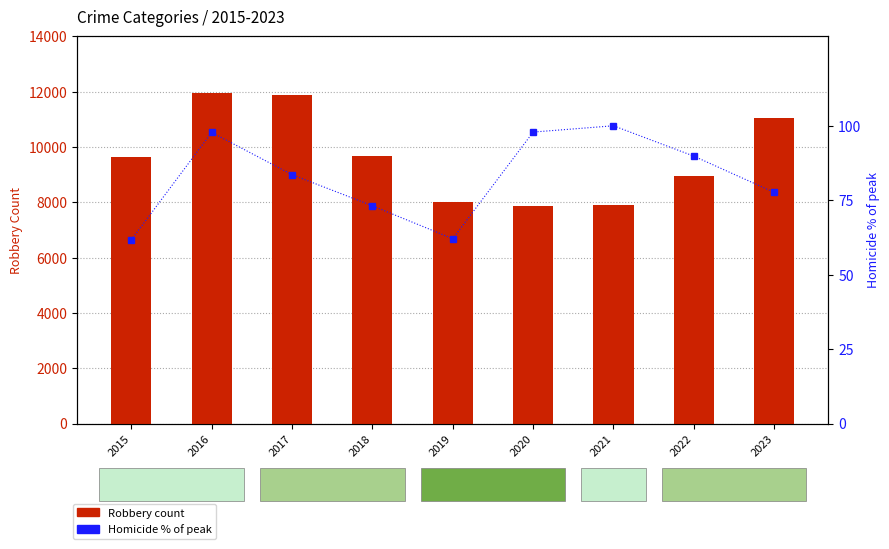

True or false: Homicide (% of max) has a value of 89.8 at 2022.

True